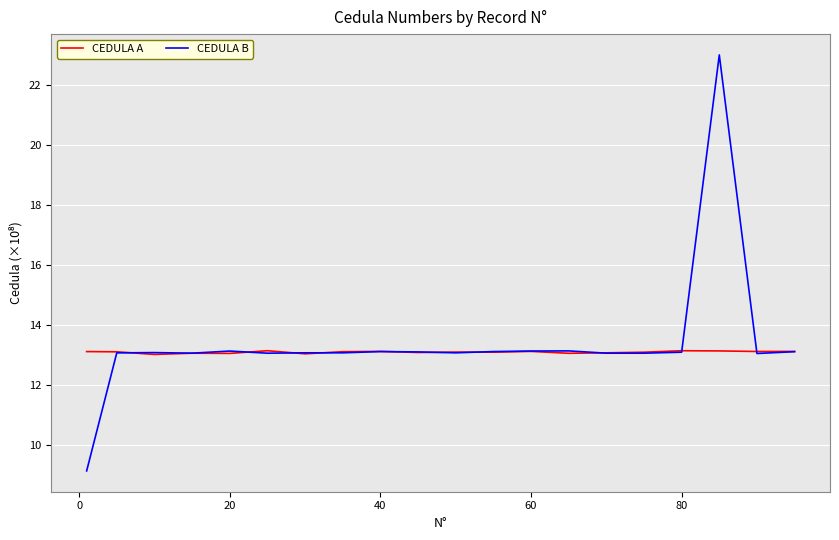

At how many categories does at least one series exceed 12?

20